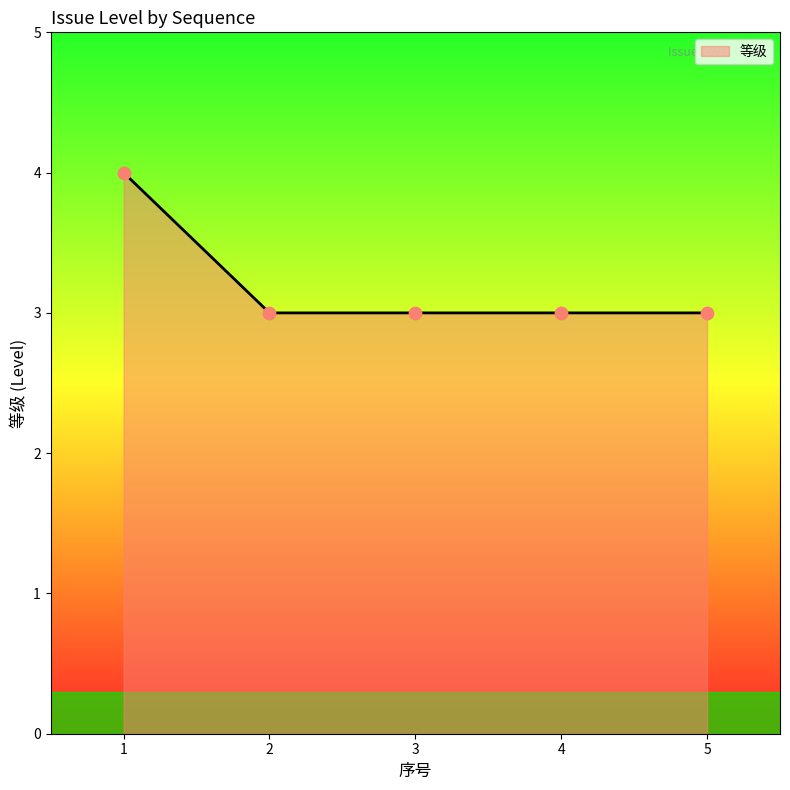

What is the ratio of the value at 4 to the value at 5?

1.0